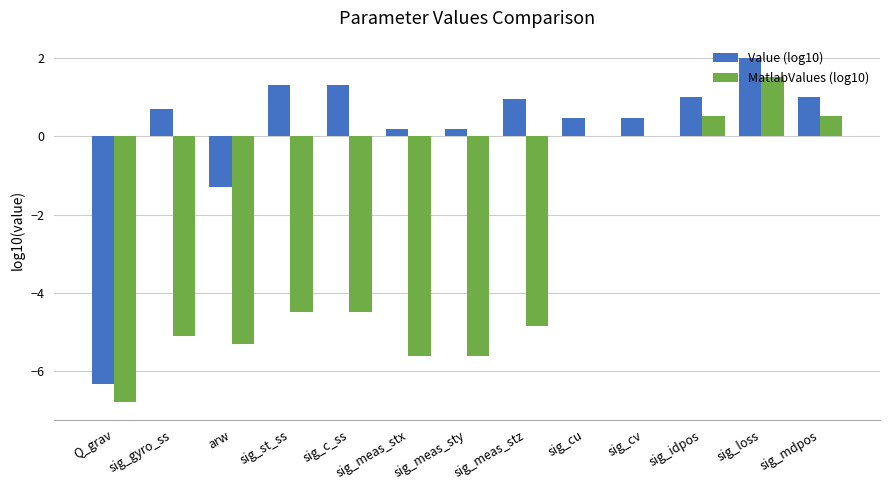

What is the sum of all MatlabValues (log10) values?

-39.7